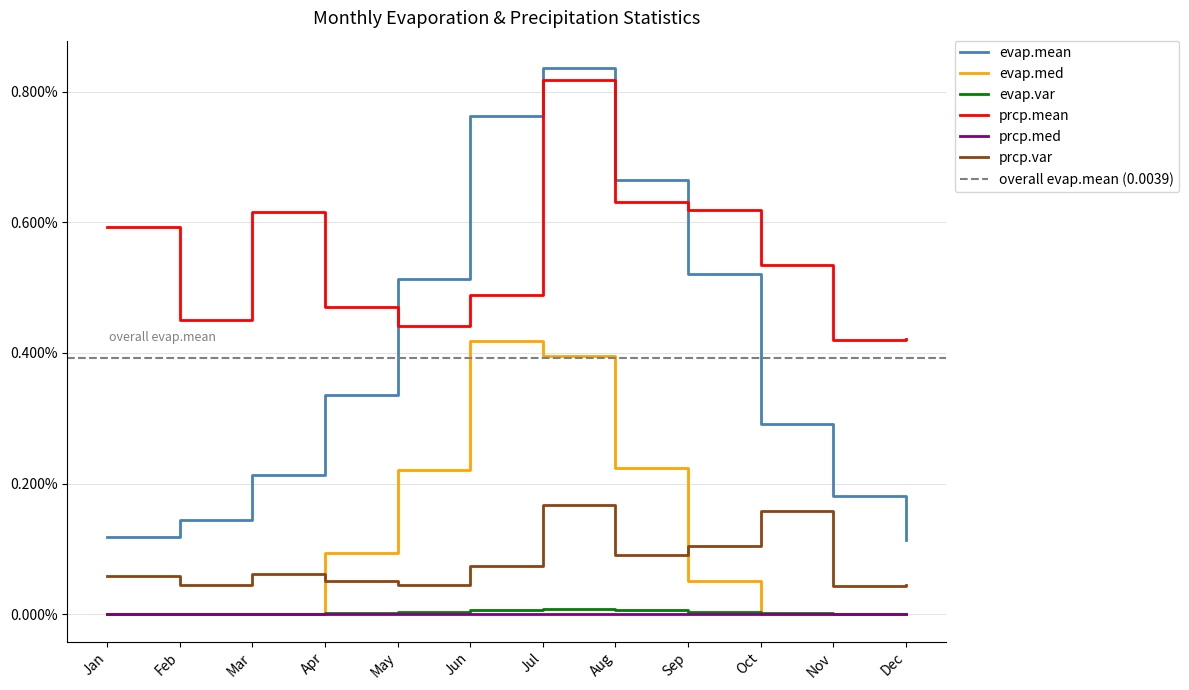

At how many categories does at least one series exceed 0?

12